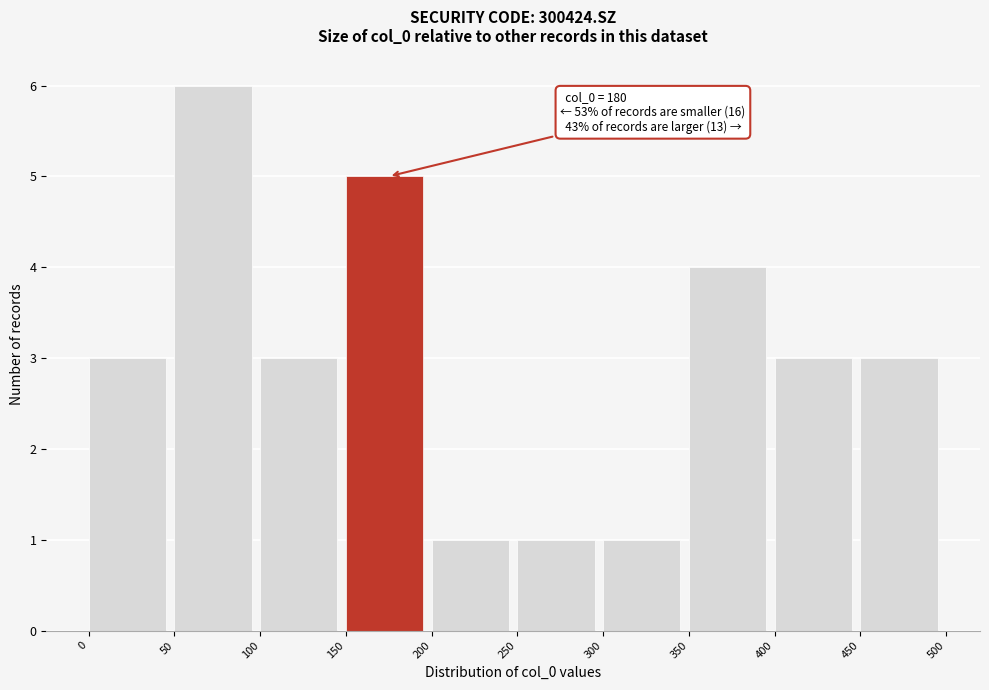

Over which range of the x-axis is the bar tallest?

50 to 100